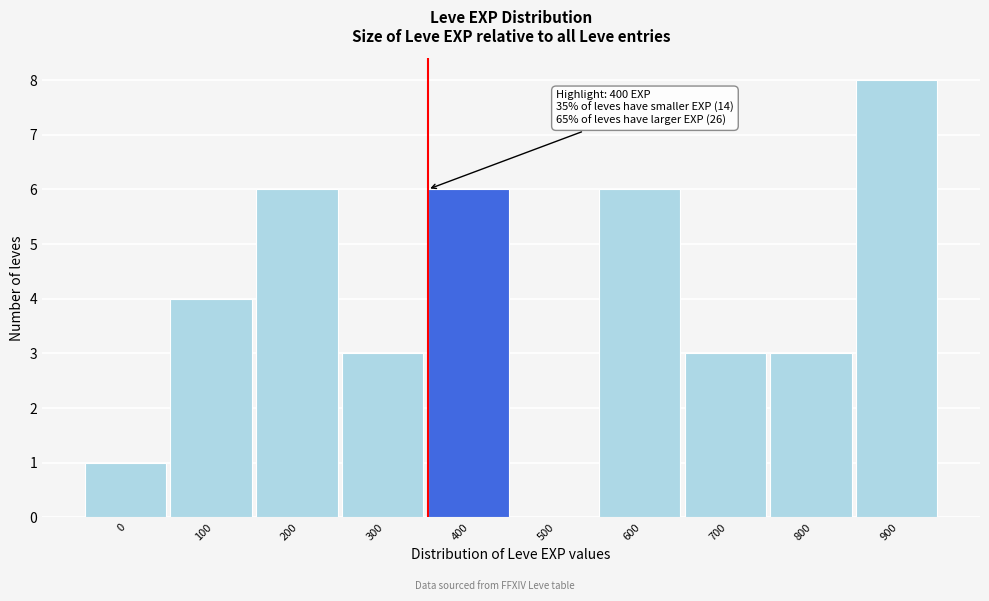

Reading left to right, transcribe all the data shown in this chart.

0=1	100=4	200=6	300=3	400=6	500=0	600=6	700=3	800=3	900=8